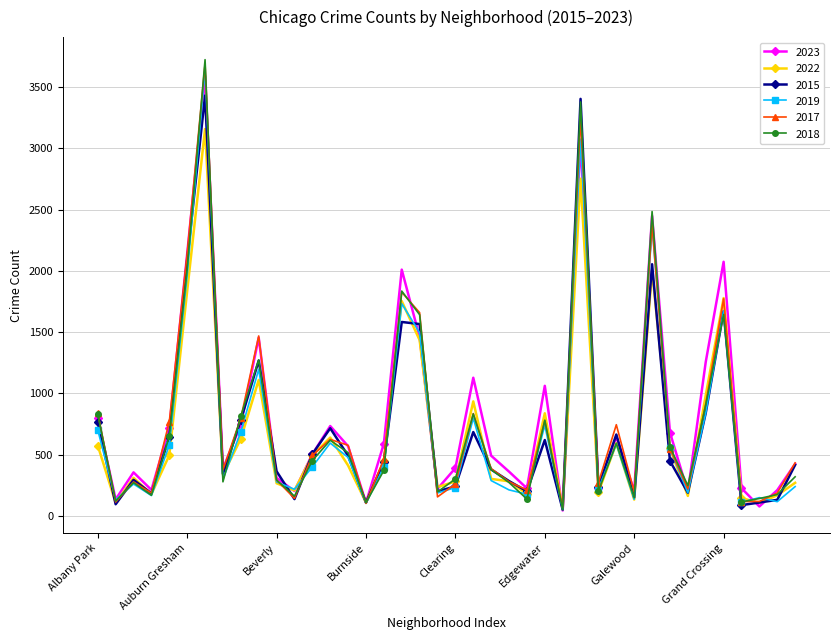

How many series are shown in this chart?

6